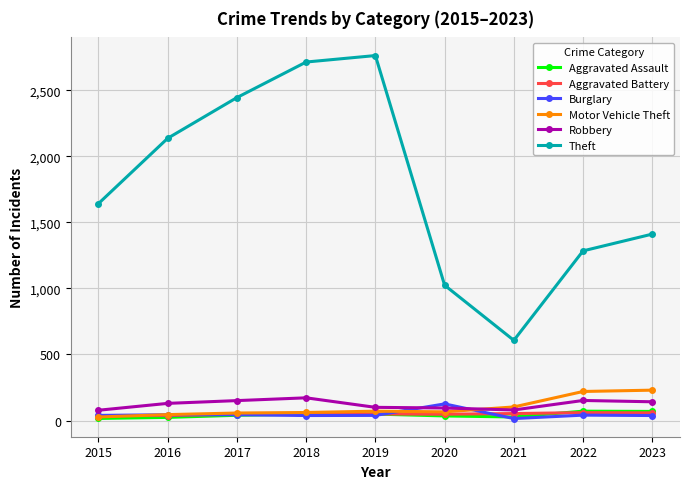

Which series changed the most between 2015 and 2016?

Theft